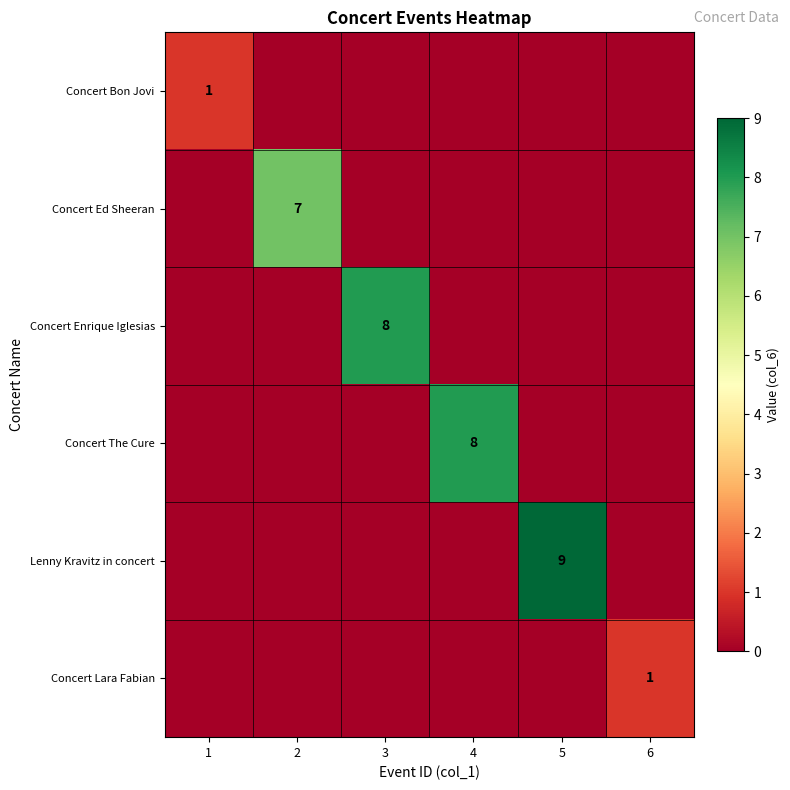

Is it true that Concert Ed Sheeran equals 10 at 2?

False